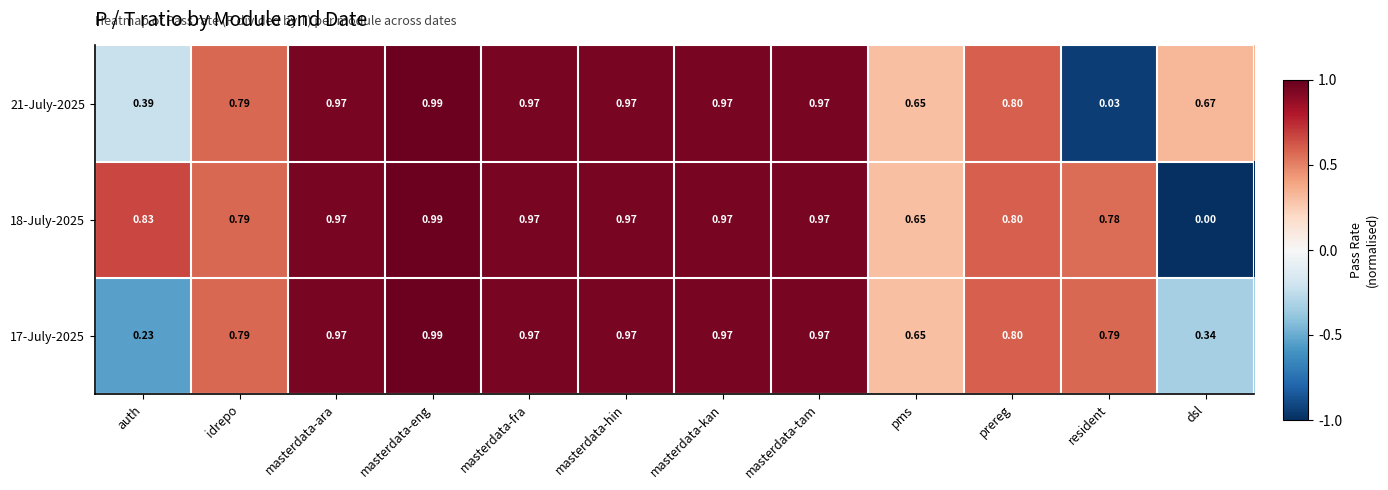

At which label is 21-July-2025 closest to 0?

resident